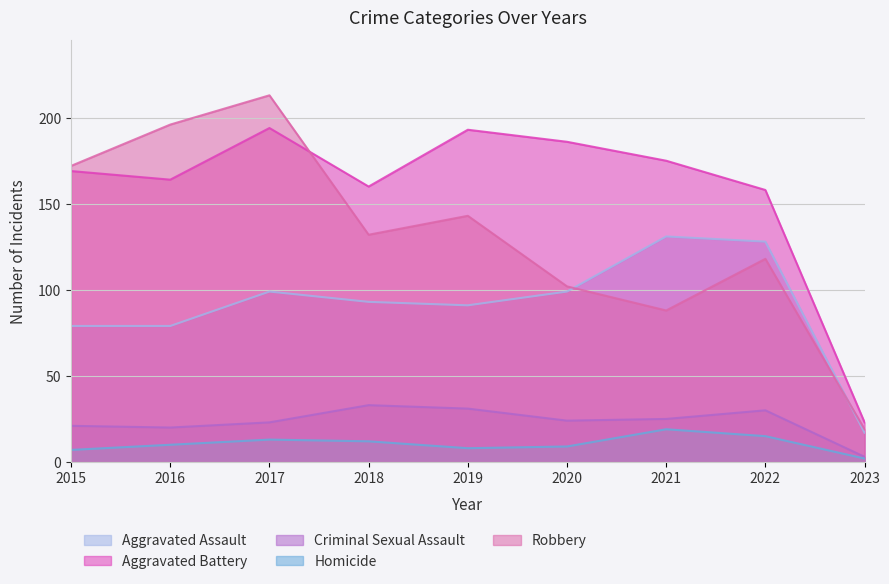

True or false: Criminal Sexual Assault and Homicide intersect in this chart.

False